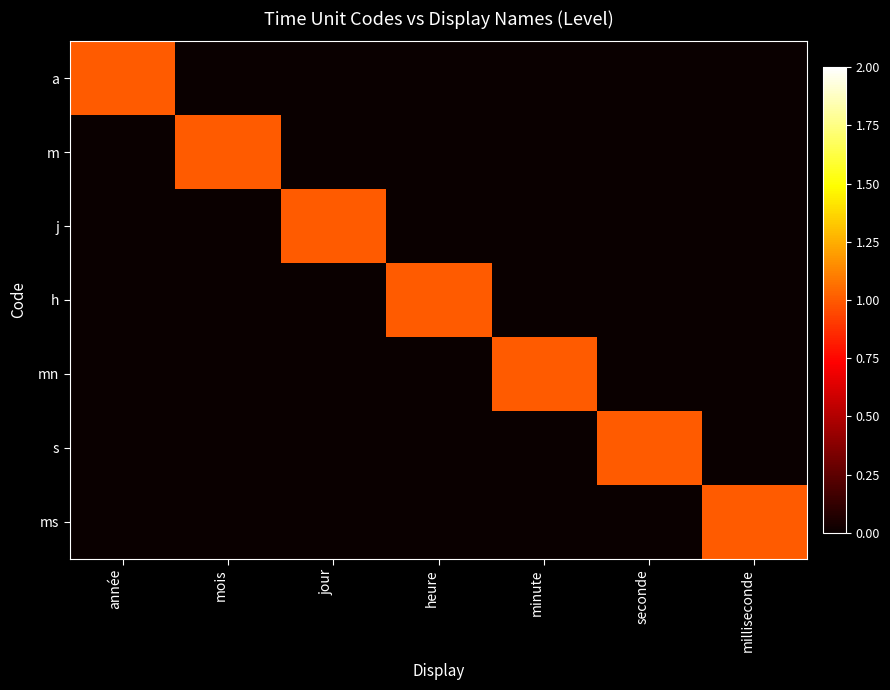

Reading left to right, extract all data points from this chart.

a: année=1	mois=0	jour=0	heure=0	minute=0	seconde=0	milliseconde=0
m: année=0	mois=1	jour=0	heure=0	minute=0	seconde=0	milliseconde=0
j: année=0	mois=0	jour=1	heure=0	minute=0	seconde=0	milliseconde=0
h: année=0	mois=0	jour=0	heure=1	minute=0	seconde=0	milliseconde=0
mn: année=0	mois=0	jour=0	heure=0	minute=1	seconde=0	milliseconde=0
s: année=0	mois=0	jour=0	heure=0	minute=0	seconde=1	milliseconde=0
ms: année=0	mois=0	jour=0	heure=0	minute=0	seconde=0	milliseconde=1